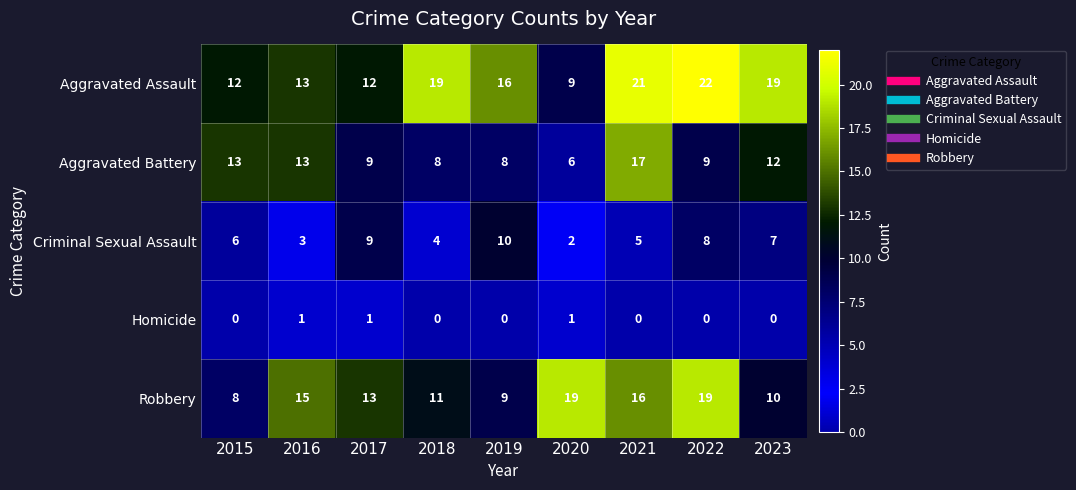

Which series changed the most between 2019 and 2022?

Robbery